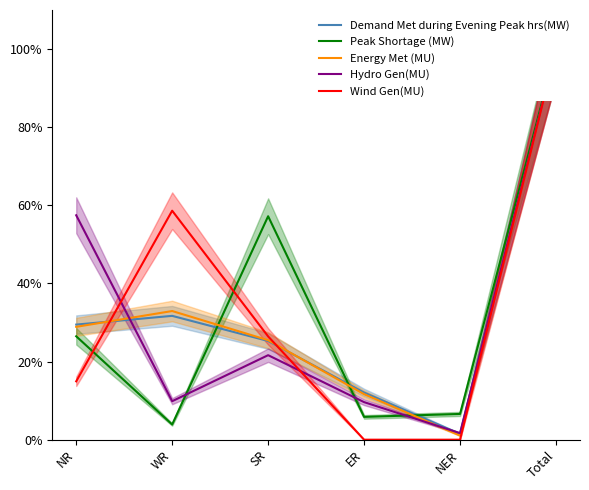

Reading left to right, what are all the values shown in this chart?

Demand Met during Evening Peak hrs(MW): NR=29.5	WR=31.7	SR=25.3	ER=12.1	NER=1.5	Total=100.0
Peak Shortage (MW): NR=26.5	WR=3.9	SR=57.2	ER=5.8	NER=6.6	Total=100.0
Energy Met (MU): NR=28.9	WR=32.9	SR=25.5	ER=11.7	NER=1.0	Total=100.0
Hydro Gen(MU): NR=57.5	WR=9.9	SR=21.6	ER=9.6	NER=1.7	Total=100.0
Wind Gen(MU): NR=14.9	WR=58.6	SR=26.4	ER=0.0	NER=0.0	Total=100.0